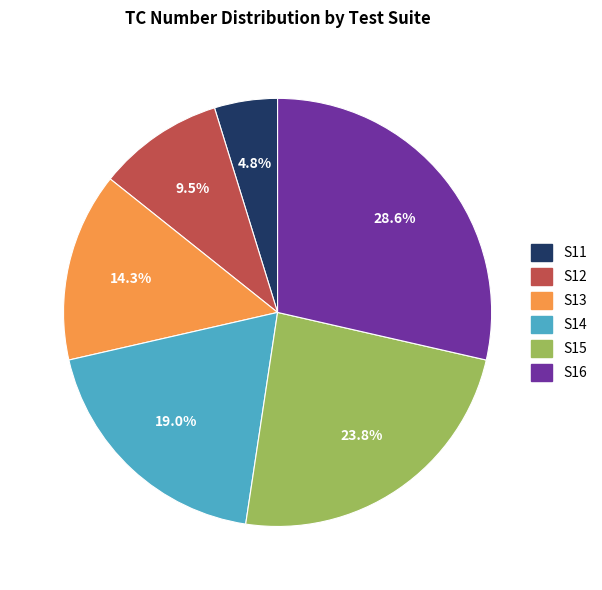

How much of the chart is everything except S13?

85.7%